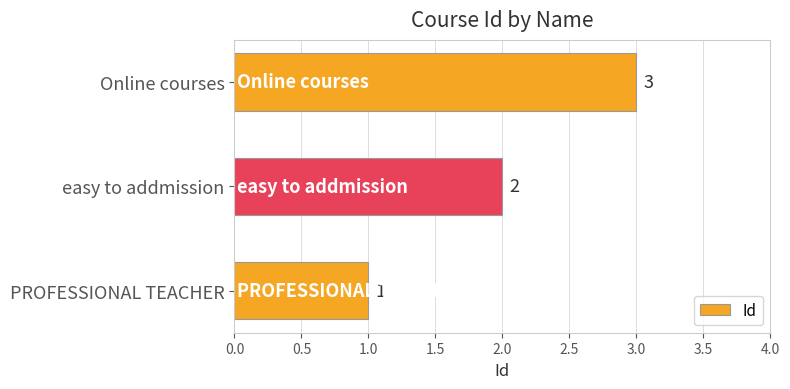

How many bars are there in total?

3